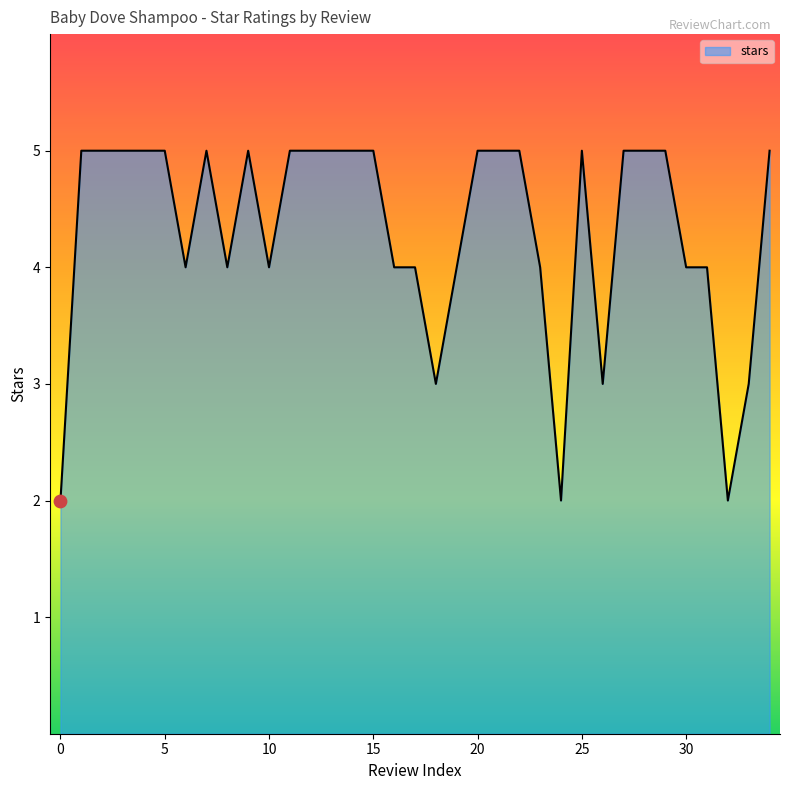

What is the maximum value shown in the chart?

5